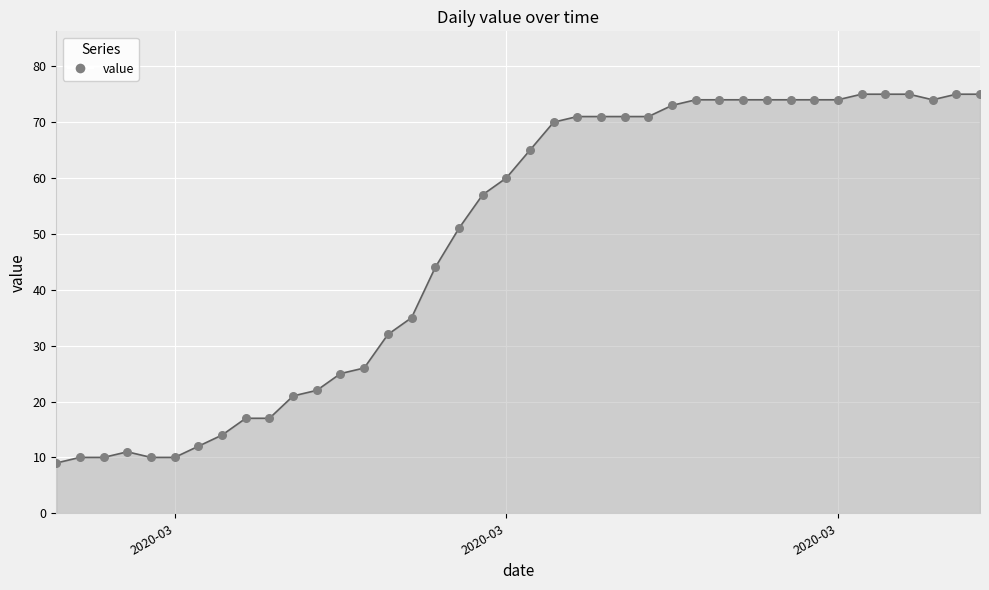

What is the greatest value displayed?

75